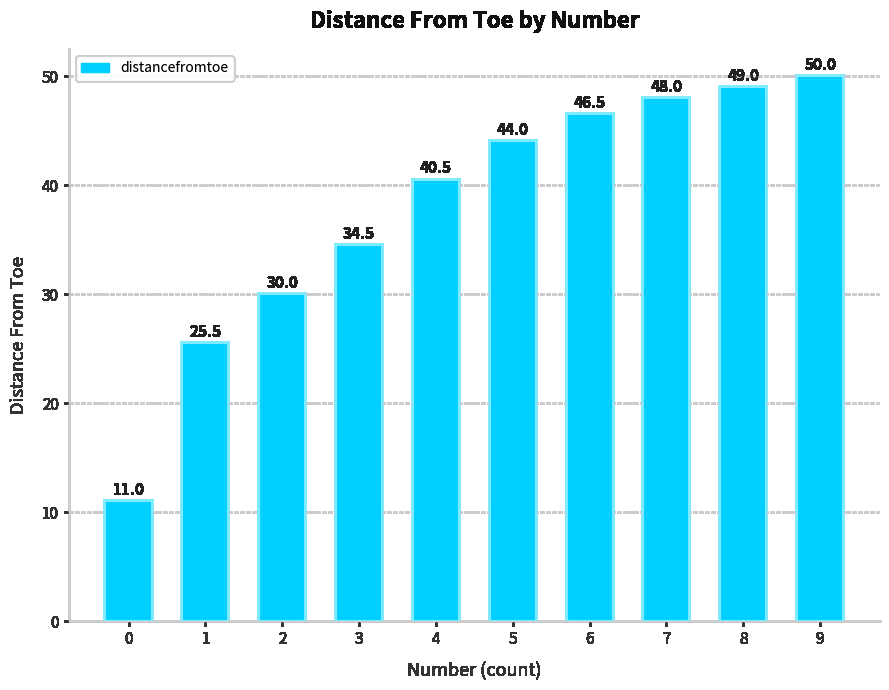

What is the difference between the maximum and second lowest values?

24.5